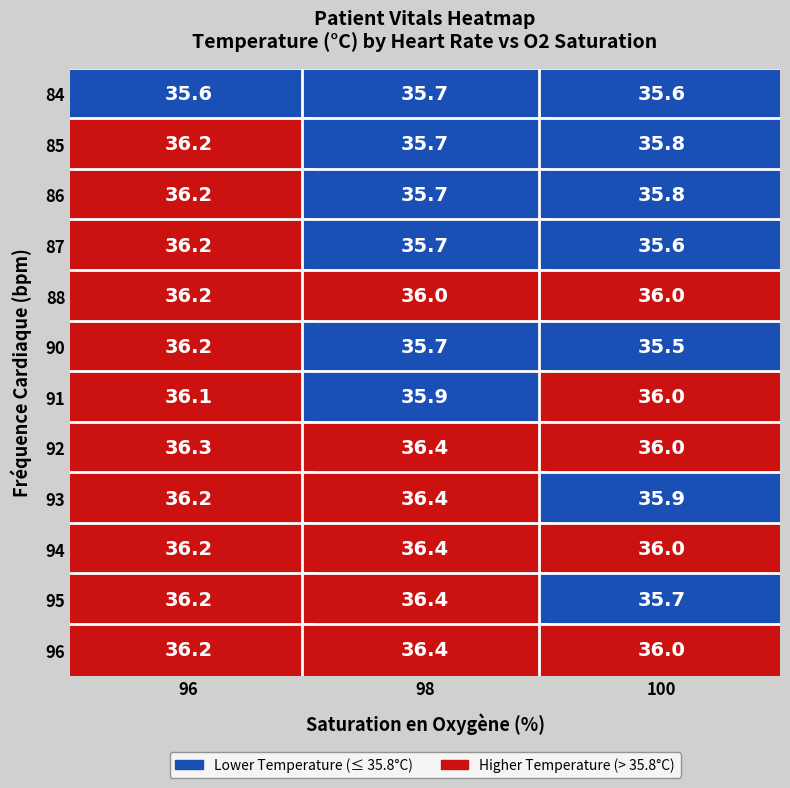

Which series has the largest range (max minus min)?

90